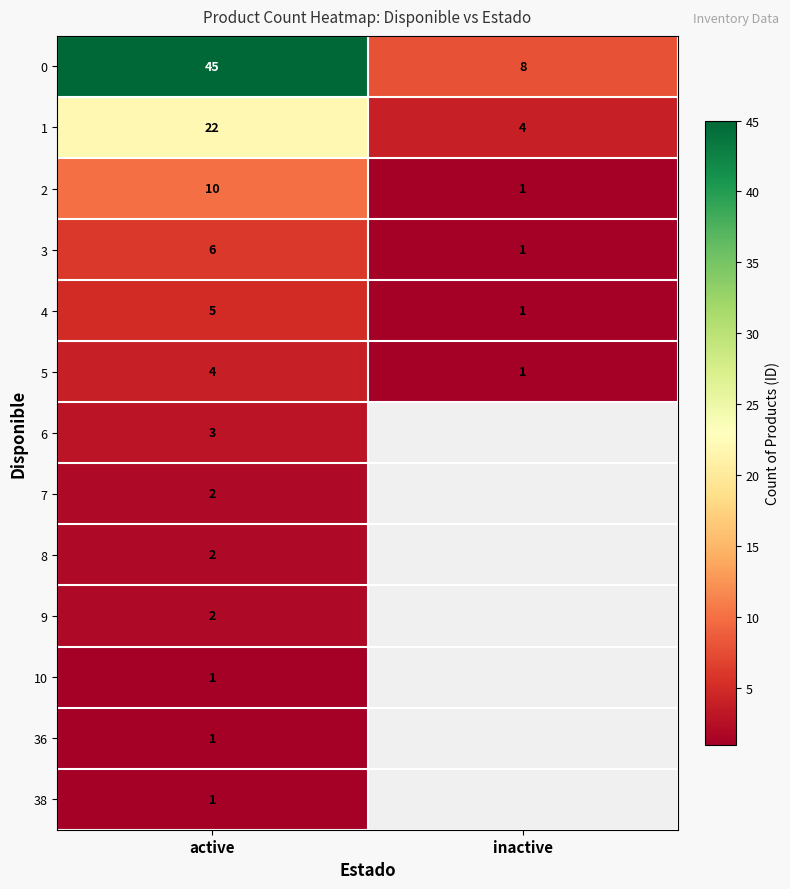

What is the difference between the highest and lowest values at active?

44